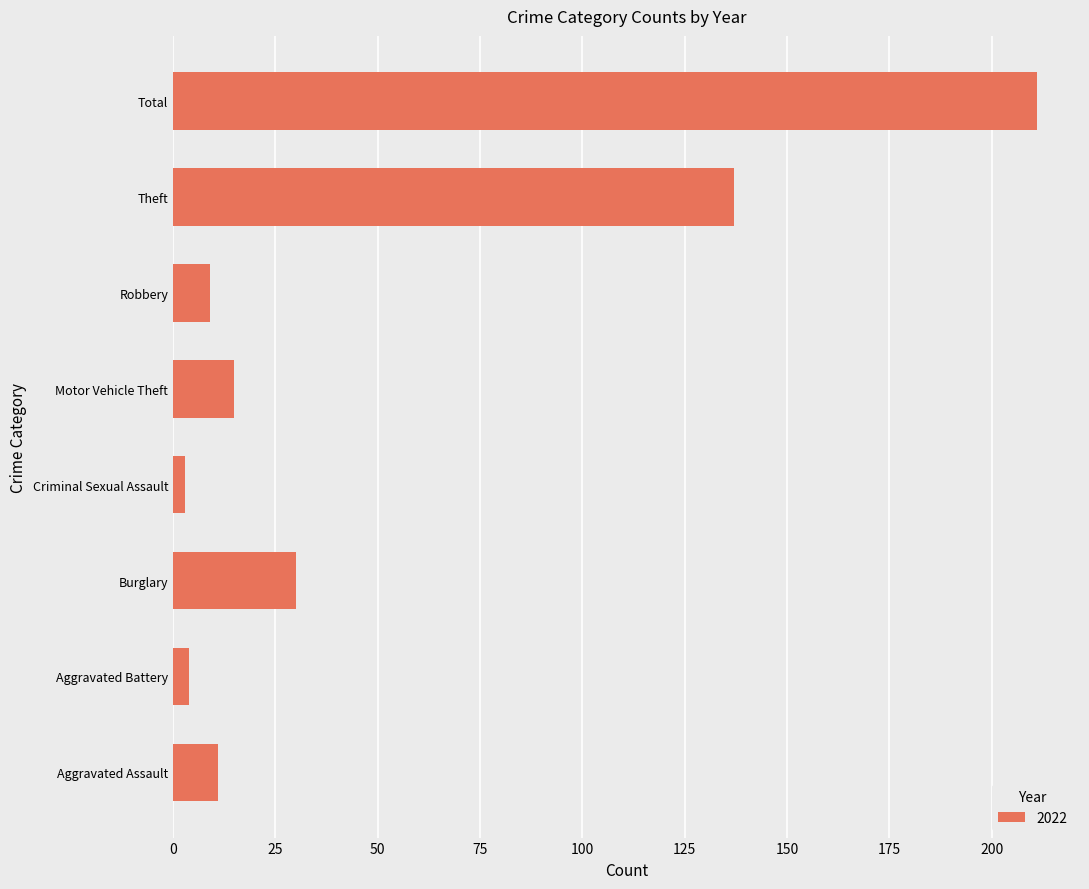

Is it true that the value at Theft is 137?

True